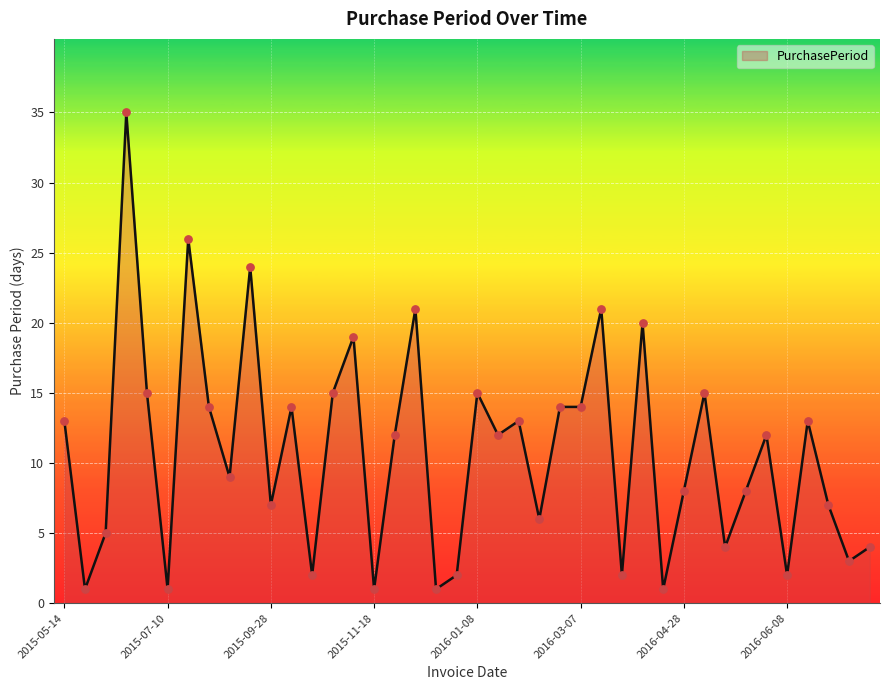

Is this an area chart (filled region under the line)?

Yes